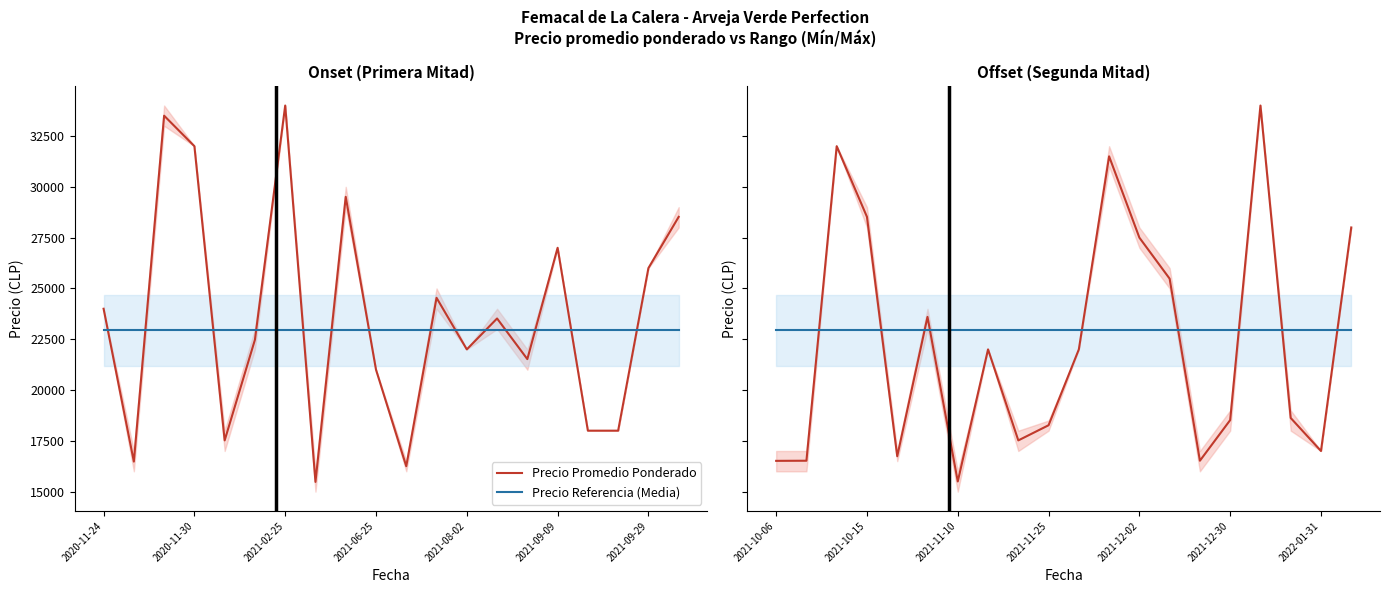

True or false: Precio Promedio Ponderado and Precio Referencia (Media) intersect in this chart.

True